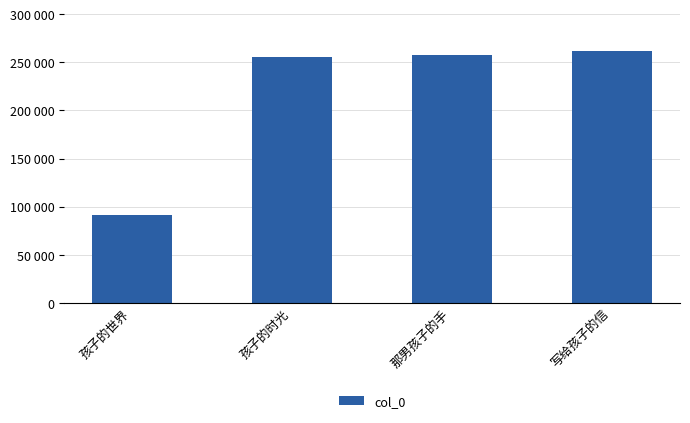

What value does the data have at 写给孩子的信?

261564